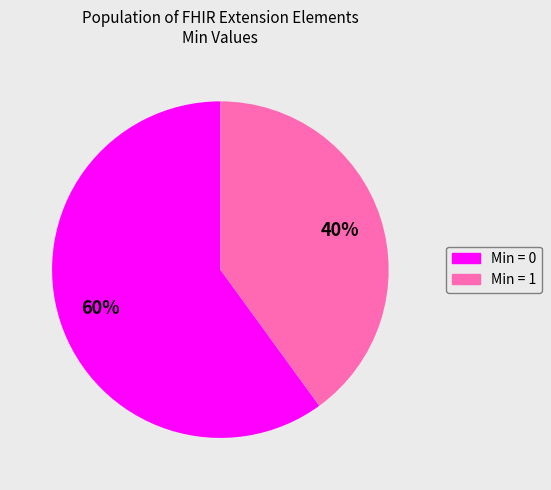

Does any single category account for the majority?

Yes